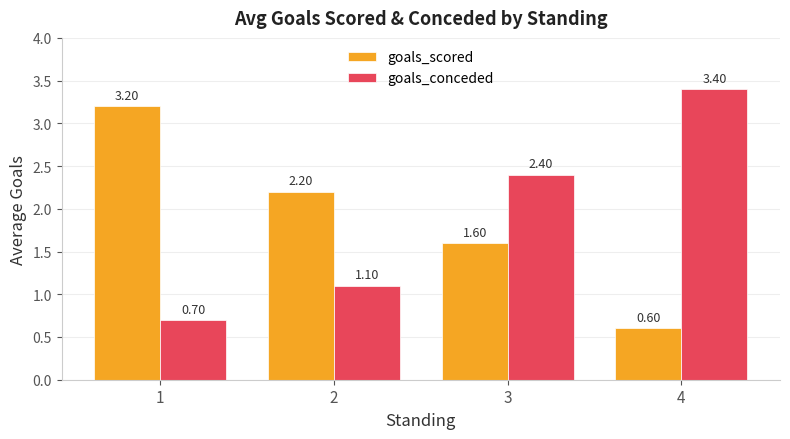

What is the total value across all series at 3?

4.0